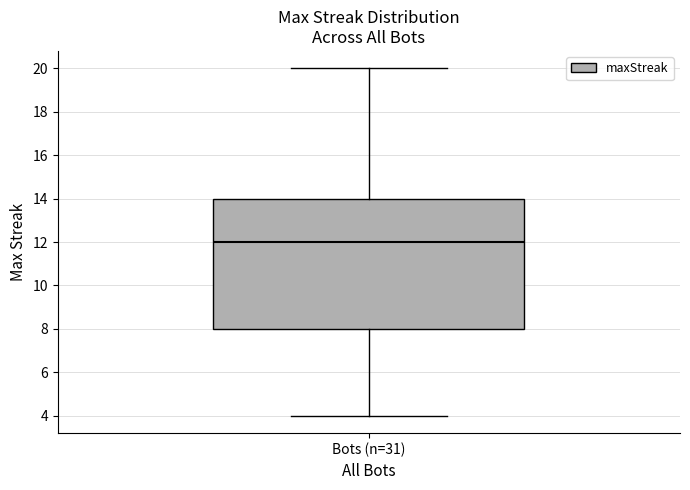

Transcribe this box plot: give where the median line is, the range the box spans, and where the two whiskers end, as read against the y-axis. The values are not printed on the chart, so give them approximately, as read against the axis.

median 12, box 8 to 14, whiskers 4 to 20